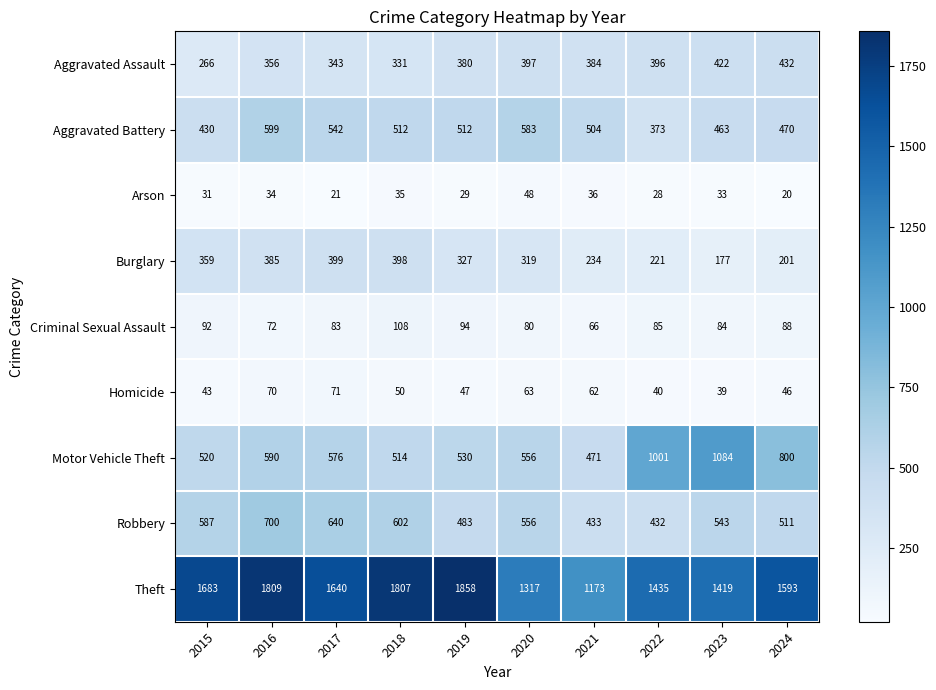

How many series are shown in this chart?

9